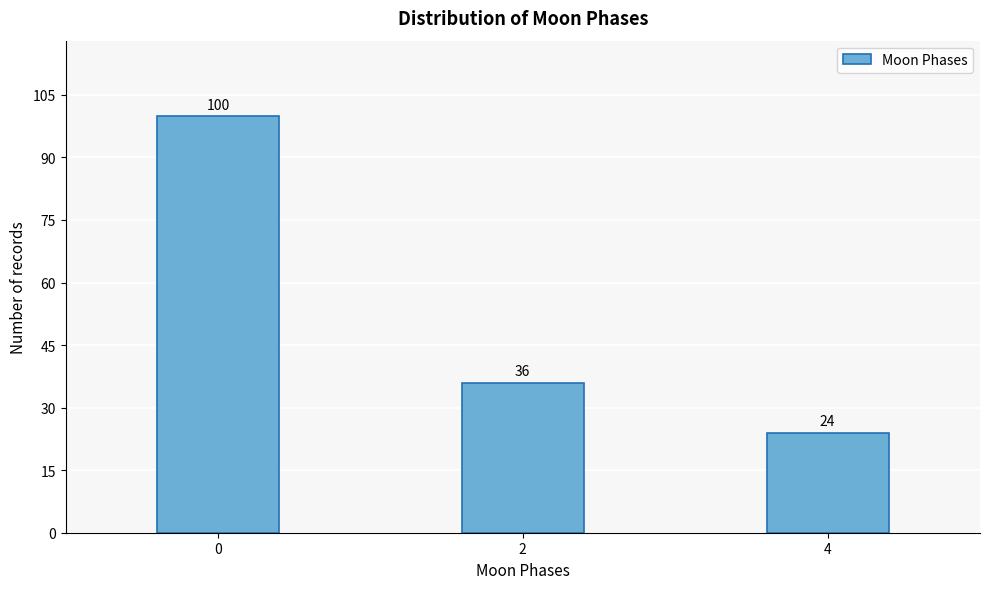

Reading left to right, list all the values displayed in this chart.

100	36	24